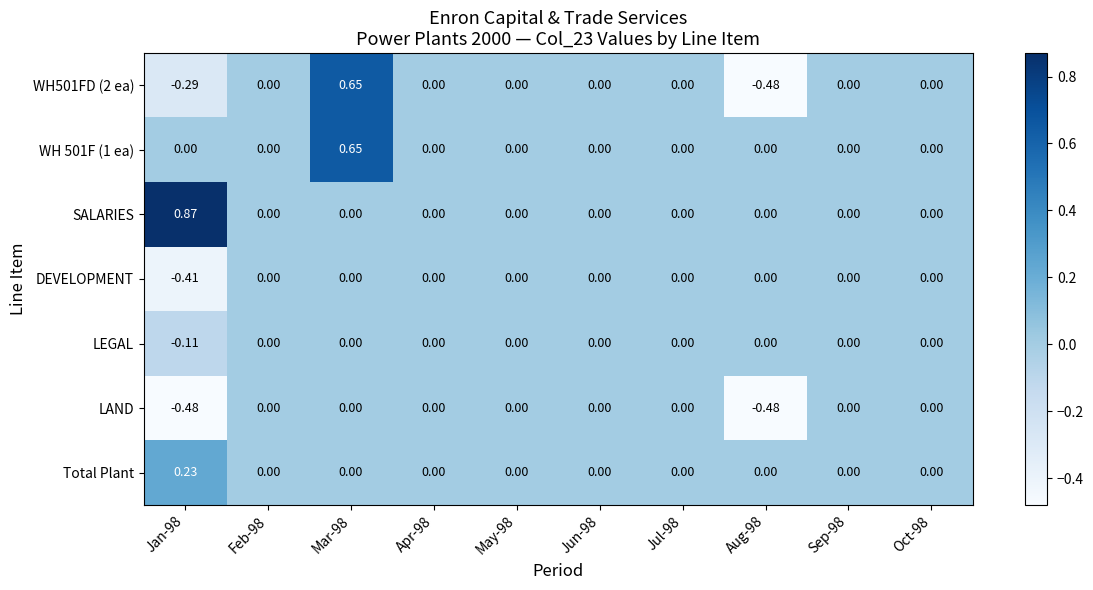

Which series has the largest total across all categories?

SALARIES